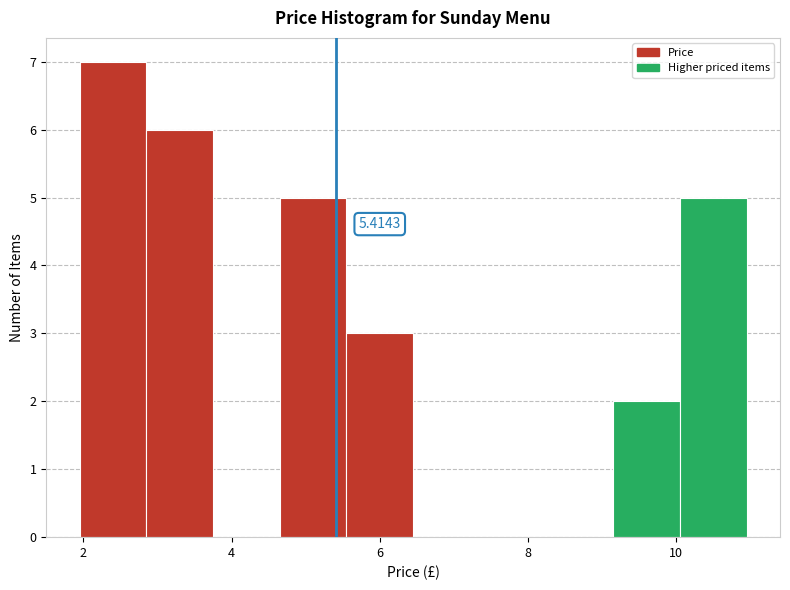

Over which range of the x-axis is the bar tallest?

1.95 to 2.85